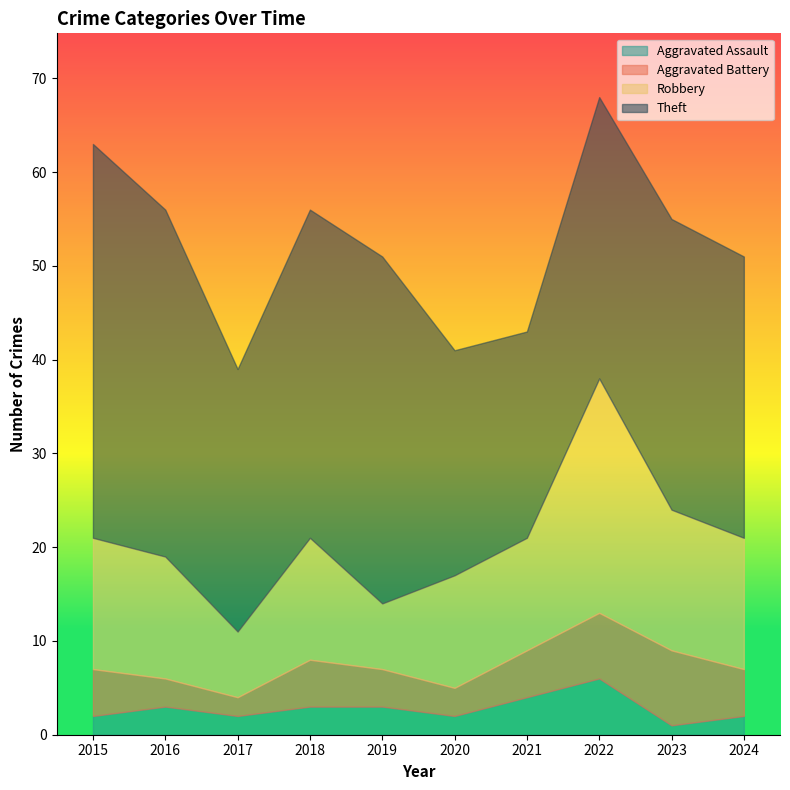

Does the chart have visible grid lines?

No